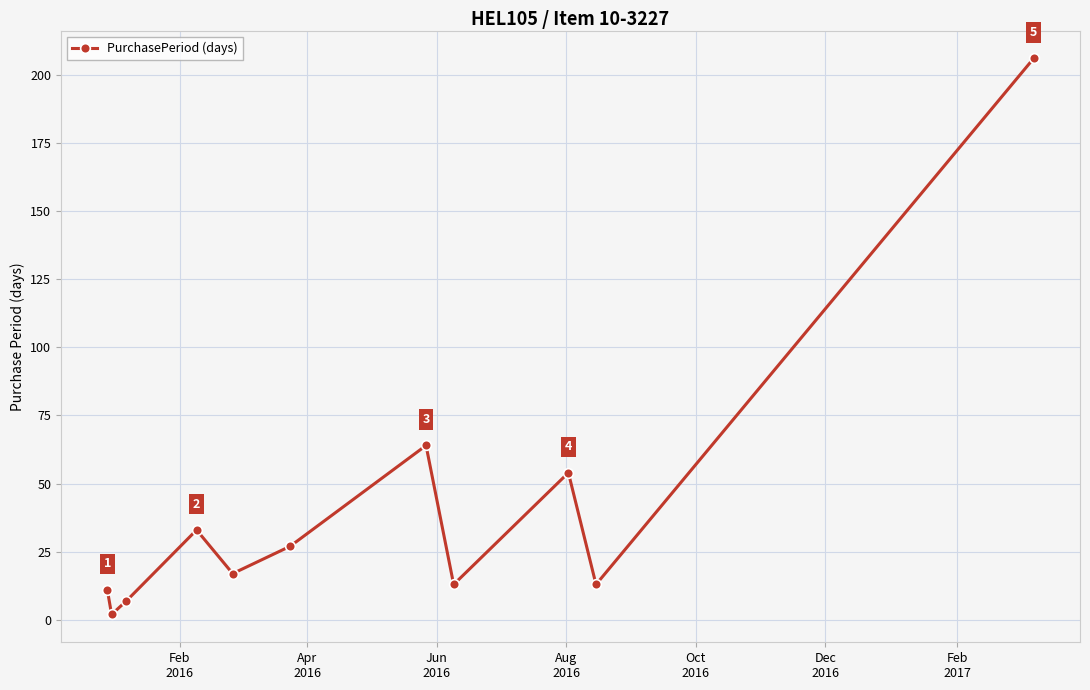

What is the maximum value shown in the chart?

206